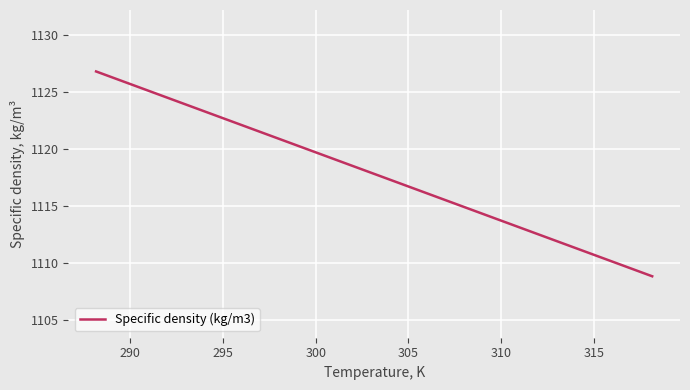

What is the greatest value displayed?

1126.8